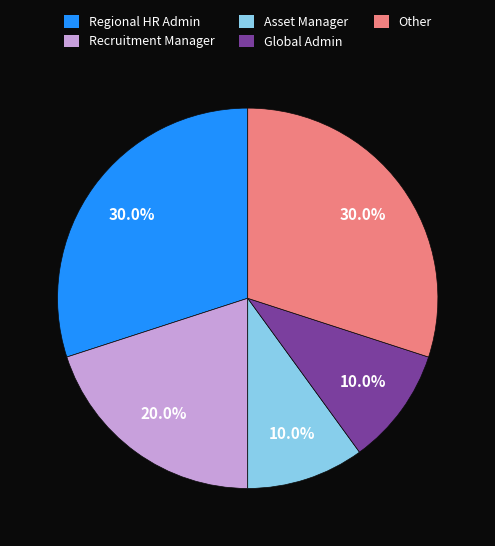

What portion of the pie excludes Global Admin?

90.0%